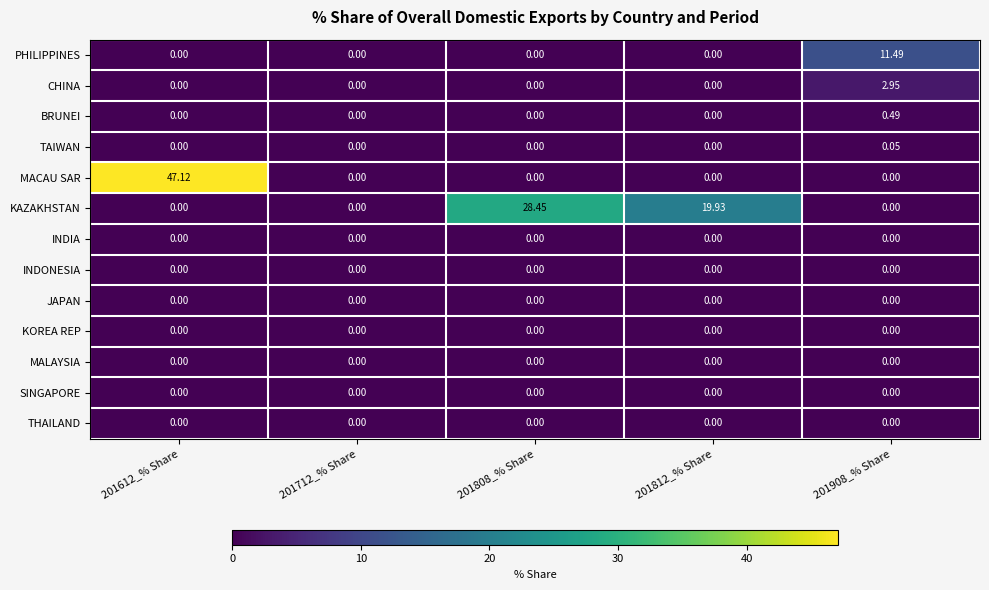

Between 201808_% Share and 201908_% Share, which series saw the biggest shift?

KAZAKHSTAN